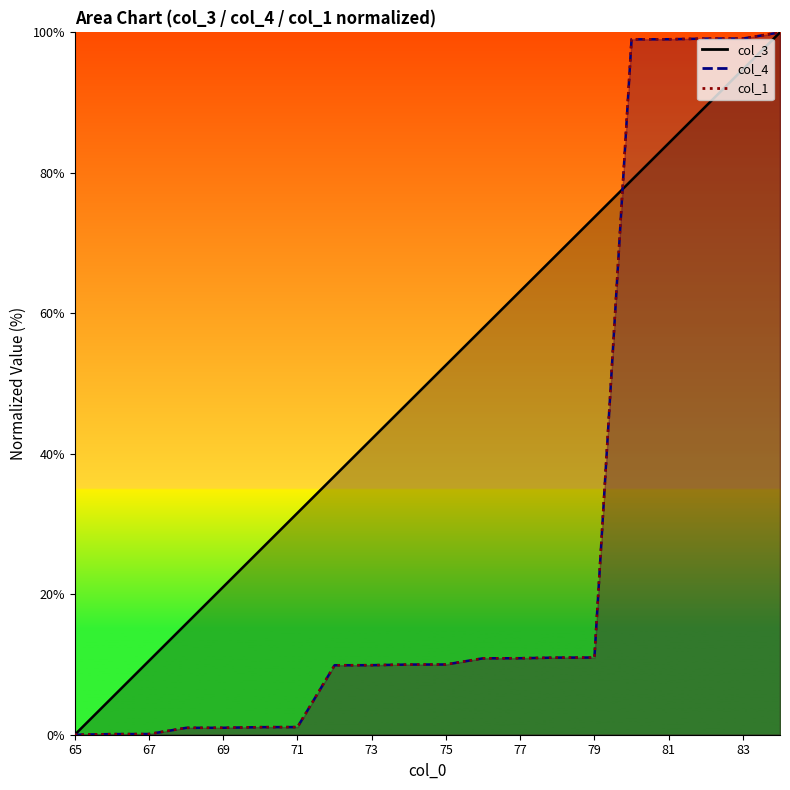

What is the approximate value of col_1 at 81?

99.0